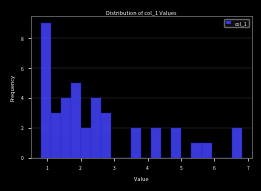

Read against the x-axis, roughly where is the centre of the tallest bar?

1.0